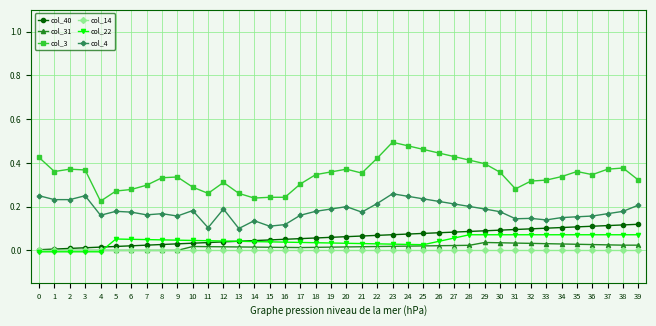

The col_3 series shows 0.5 at 25. True or false?

True